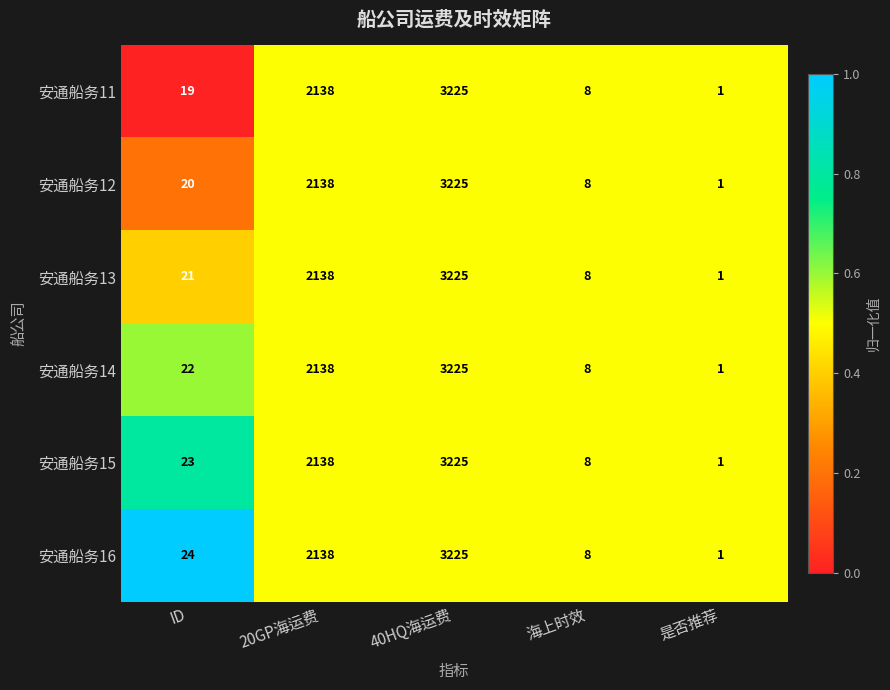

Reading left to right, list all the values displayed in this chart.

安通船务11: 19	2138	3225	8	1
安通船务12: 20	2138	3225	8	1
安通船务13: 21	2138	3225	8	1
安通船务14: 22	2138	3225	8	1
安通船务15: 23	2138	3225	8	1
安通船务16: 24	2138	3225	8	1